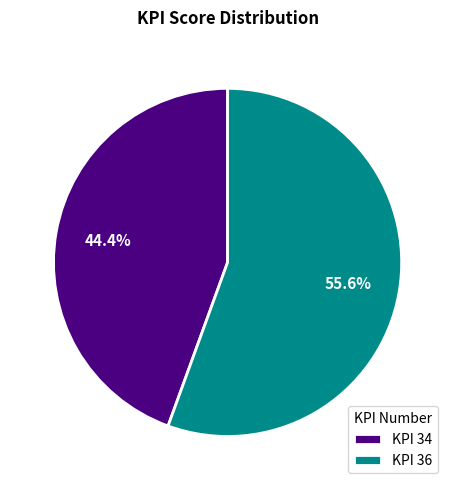

Does any single category account for the majority?

Yes